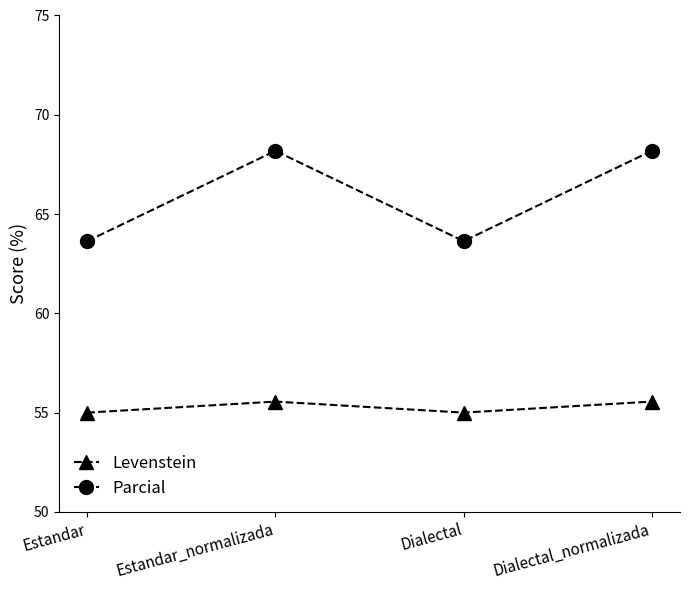

What is the spread (max minus min) of values at Estandar?

8.6